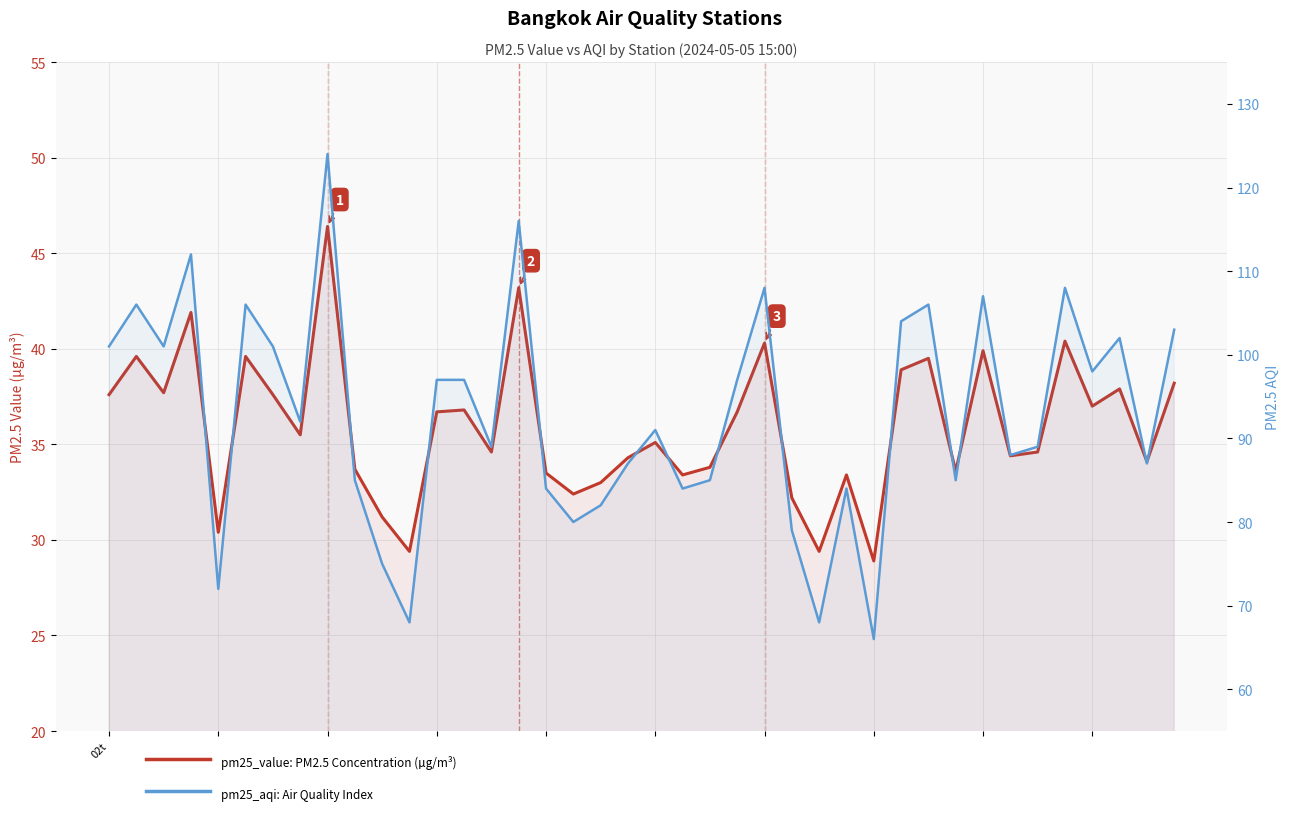

Between 28 and 39, which series saw the biggest shift?

pm25_aqi